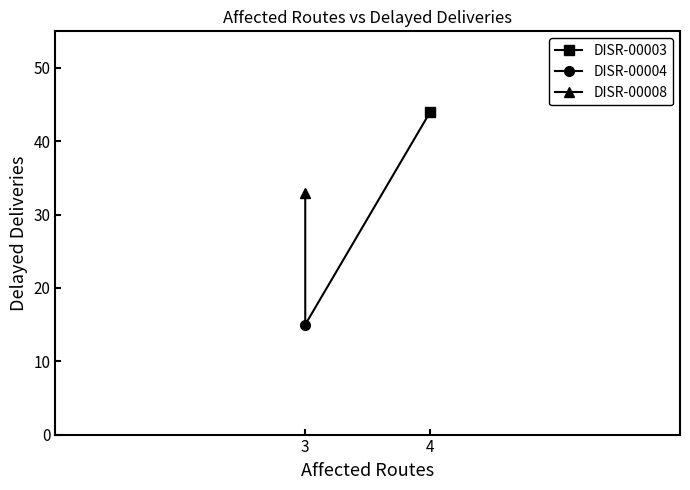

Is it true that the value at 4 is 57?

False